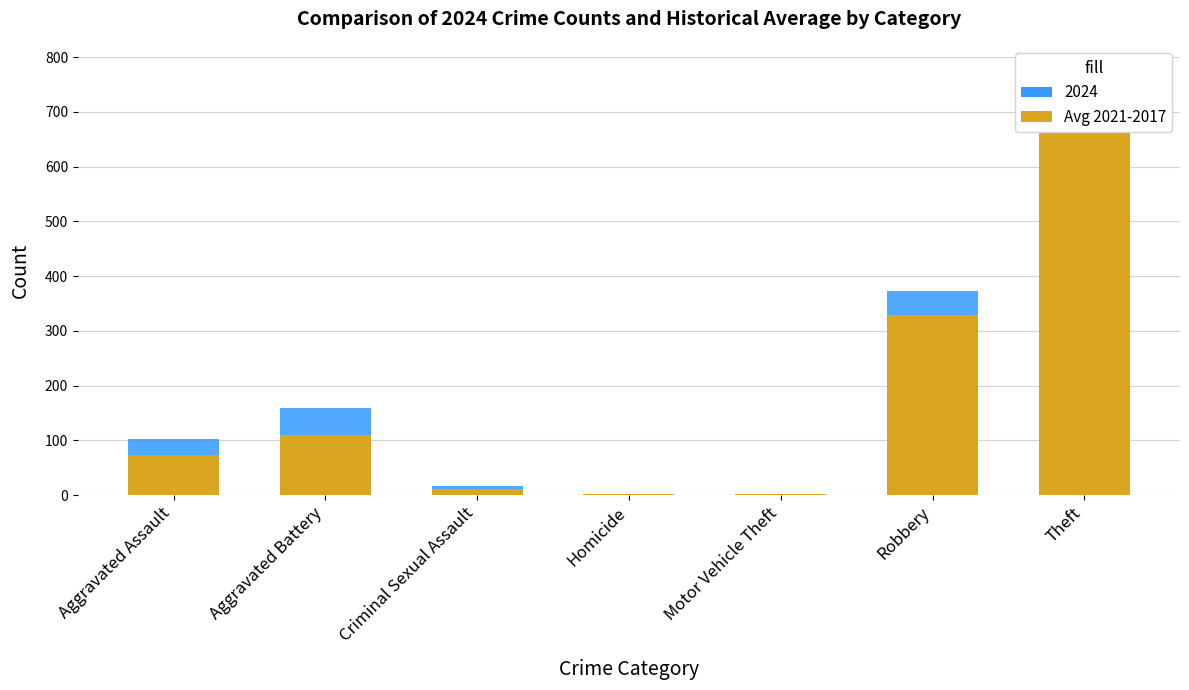

True or false: the data shows 2.4 at Motor Vehicle Theft.

True